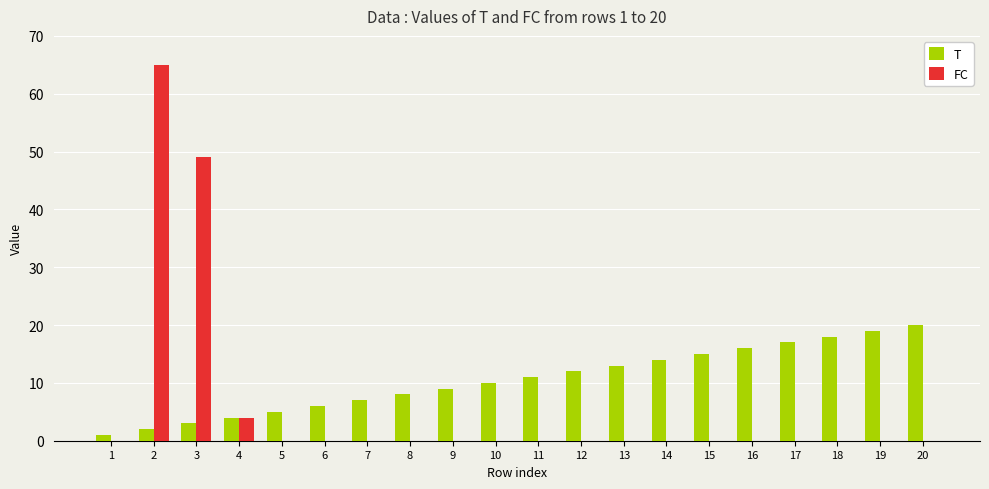

Between 2 and 10, which series saw the biggest shift?

FC